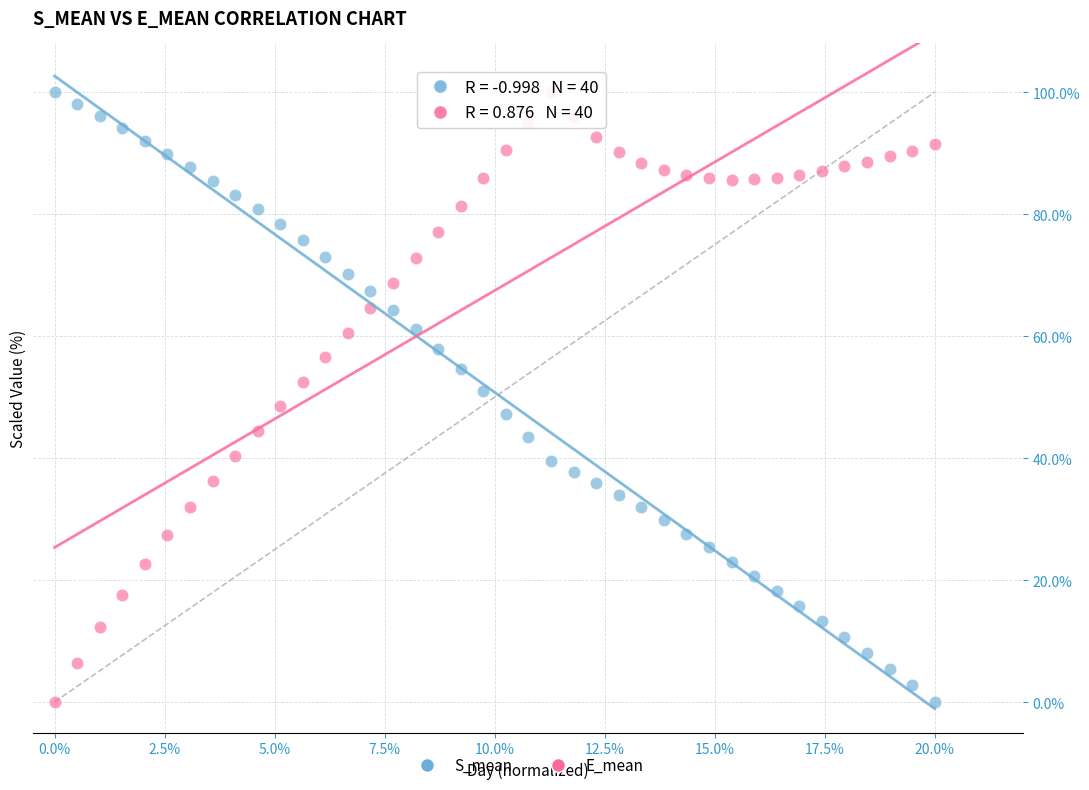

Across all data points, what is the range of Y values (max minus min)?

100.0